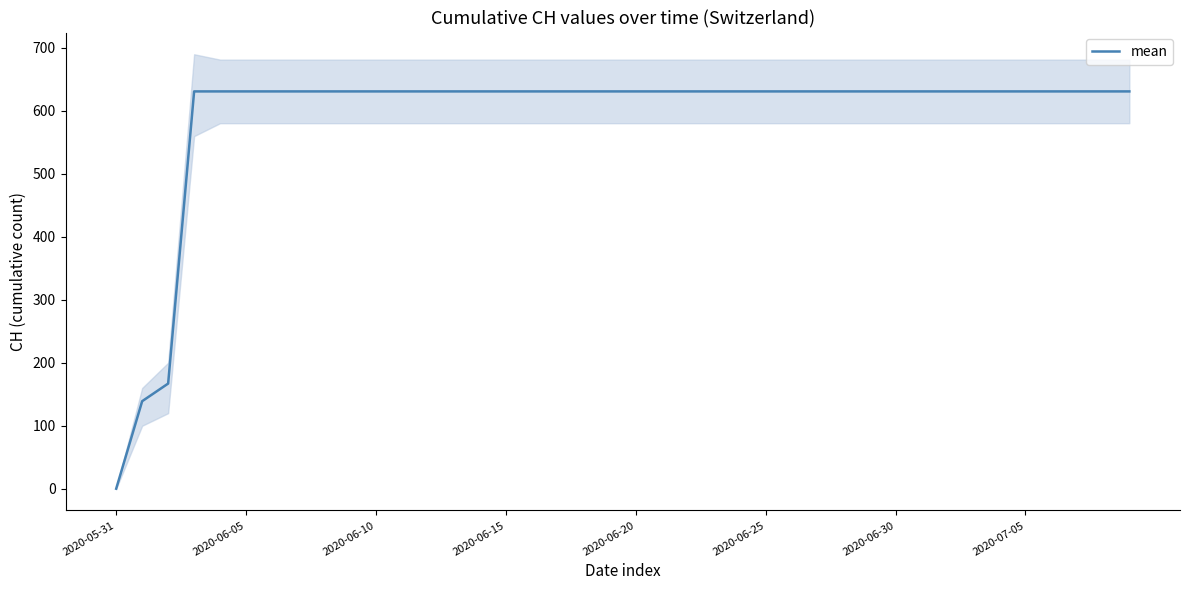

What is the highest value of the mean series?

631